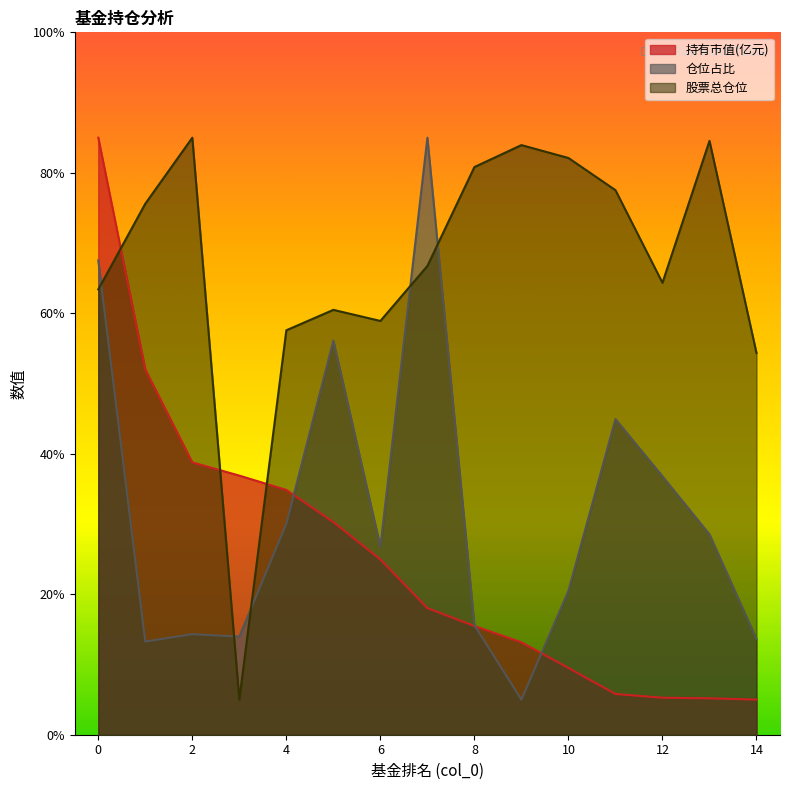

What is the total value across all series at 13?

118.3